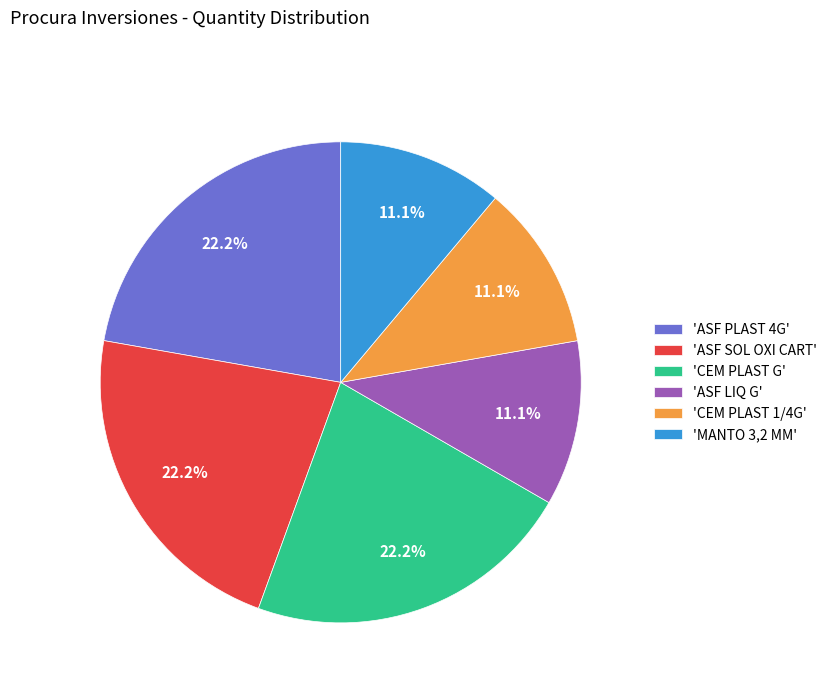

Does 'ASF PLAST 4G' account for over 50% of the chart?

No